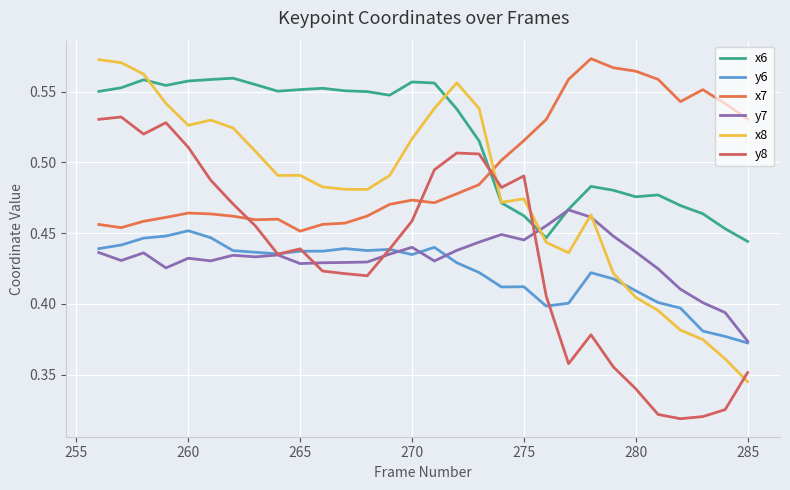

How many x6 values are between 0 and 1?

30